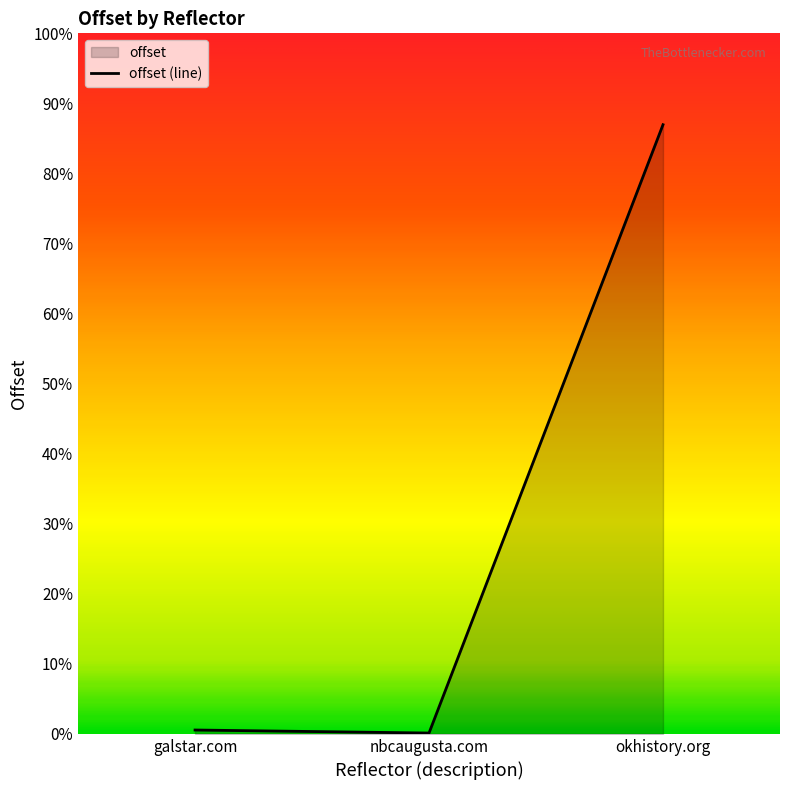

Which category has the lowest value across all series?

nbcaugusta.com